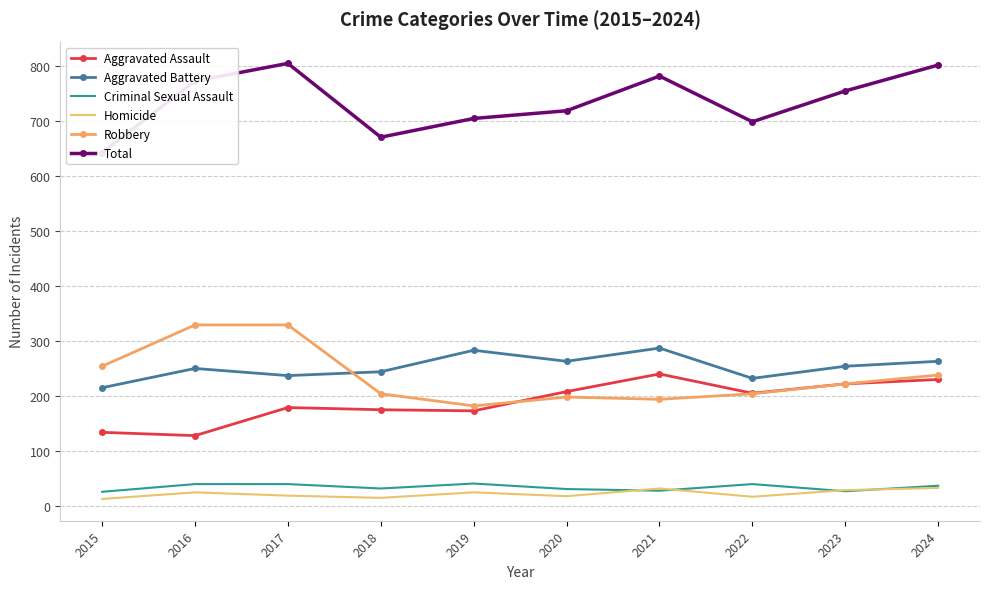

Where is Aggravated Assault nearest to the value 184?

2017